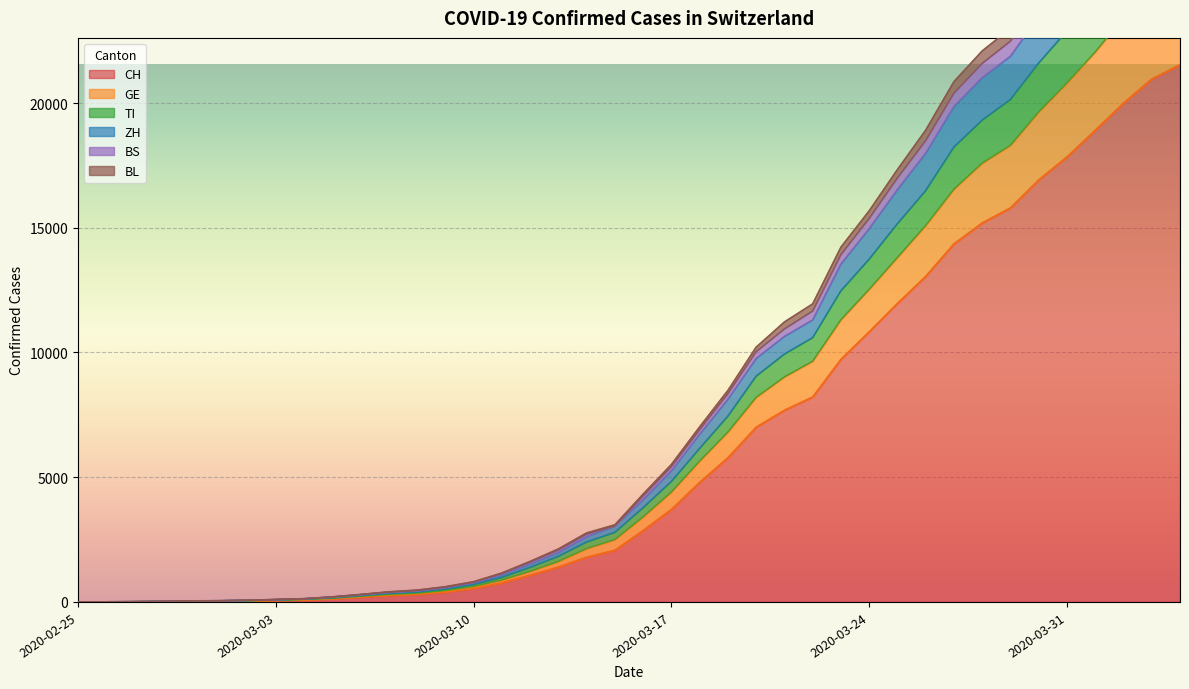

True or false: BS and GE cross at least once.

False